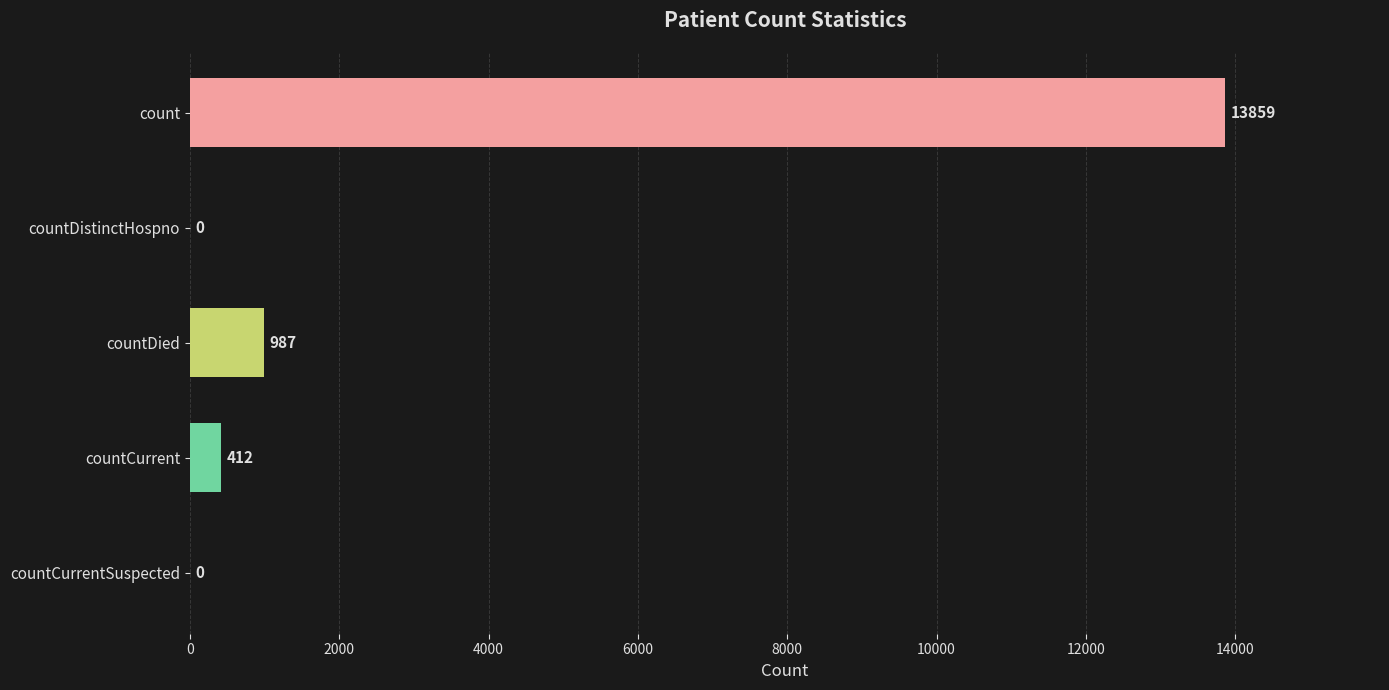

Does the chart contain stacked bars?

No